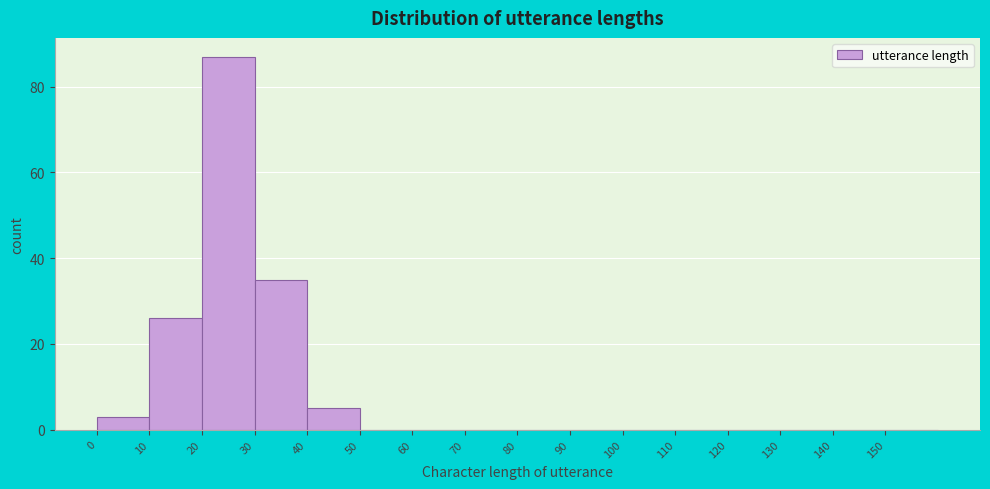

Reading left to right, list every bar in this chart as the range it spans on the x-axis followed by its height. The values are not printed on the chart, so give them approximately, as read against the axis.

0 to 10: 4
10 to 20: 26
20 to 30: 88
30 to 40: 36
40 to 50: 6
50 to 60: 0
60 to 70: 0
70 to 80: 0
80 to 90: 0
90 to 100: 0
100 to 110: 0
110 to 120: 0
120 to 130: 0
130 to 140: 0
140 to 150: 0
150 to 160: 0